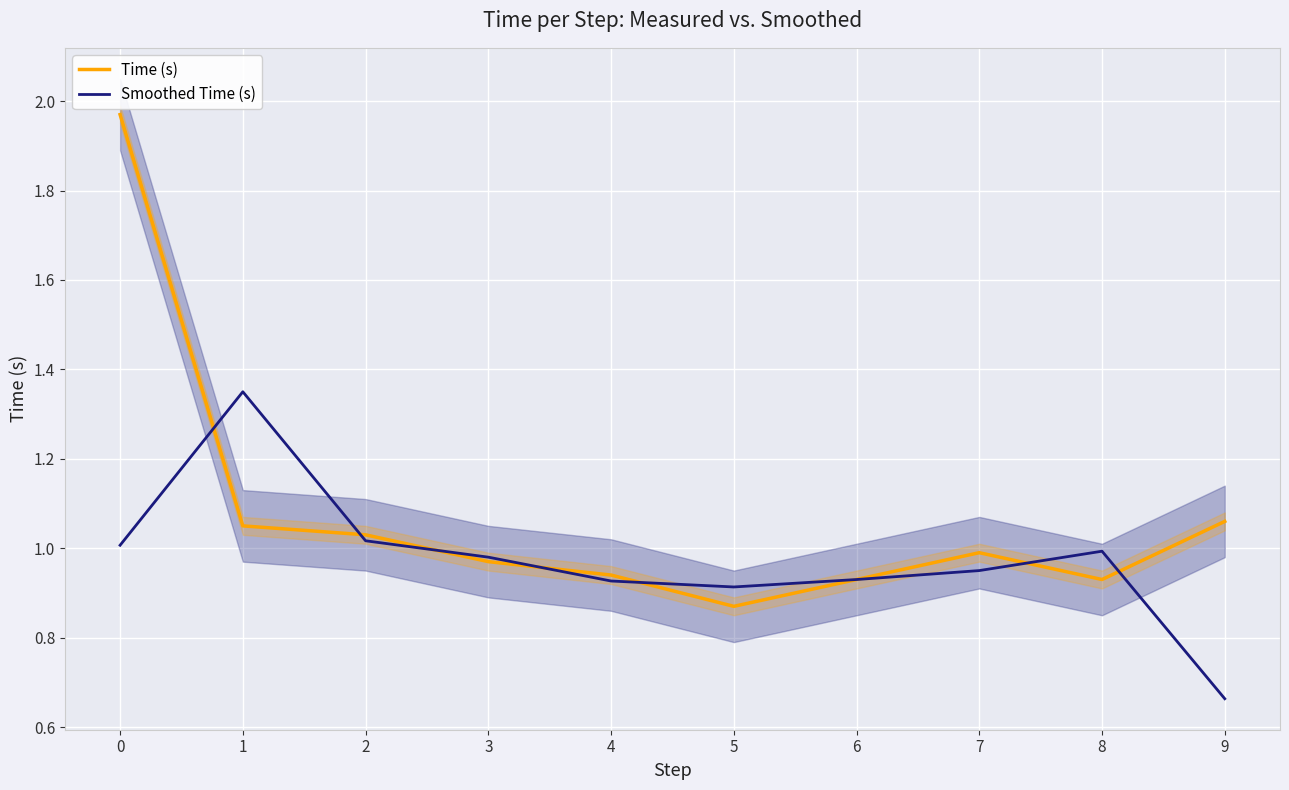

At how many categories does at least one series exceed 0?

10